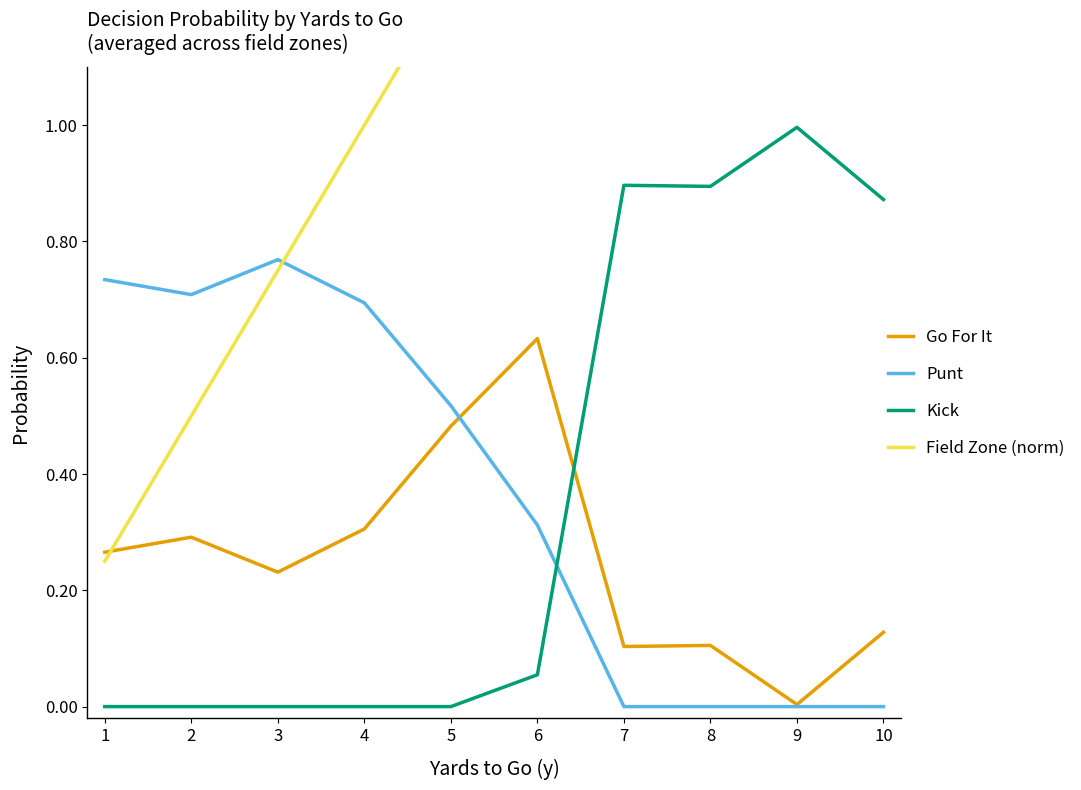

Between 4 and 9, which series saw the biggest shift?

Field Zone (norm)